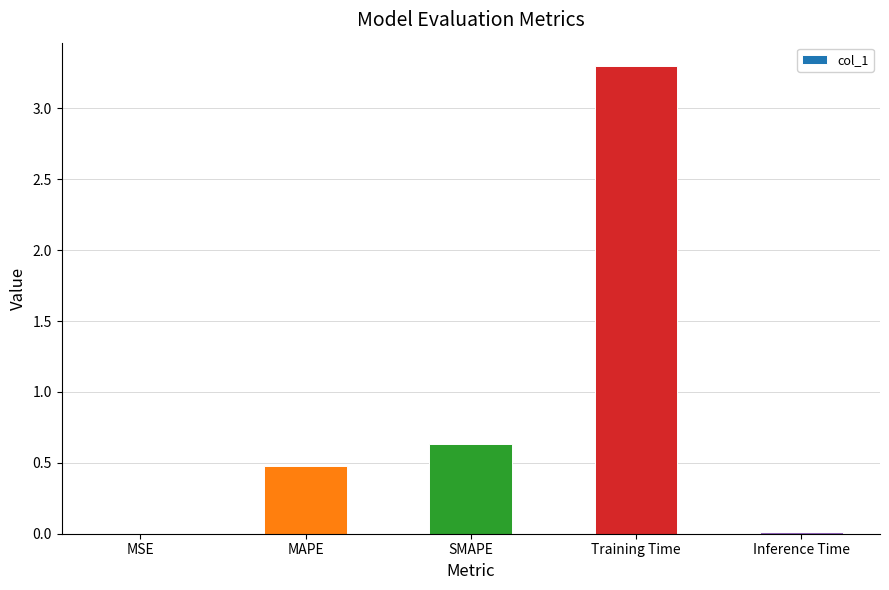

What is the sum of all values?

4.4